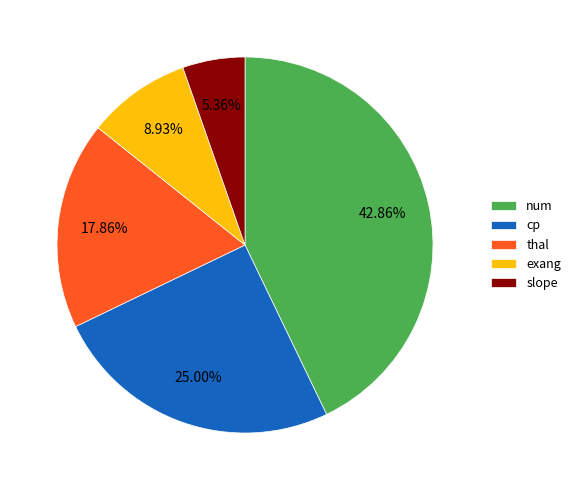

Does cp represent more than half of the total?

No